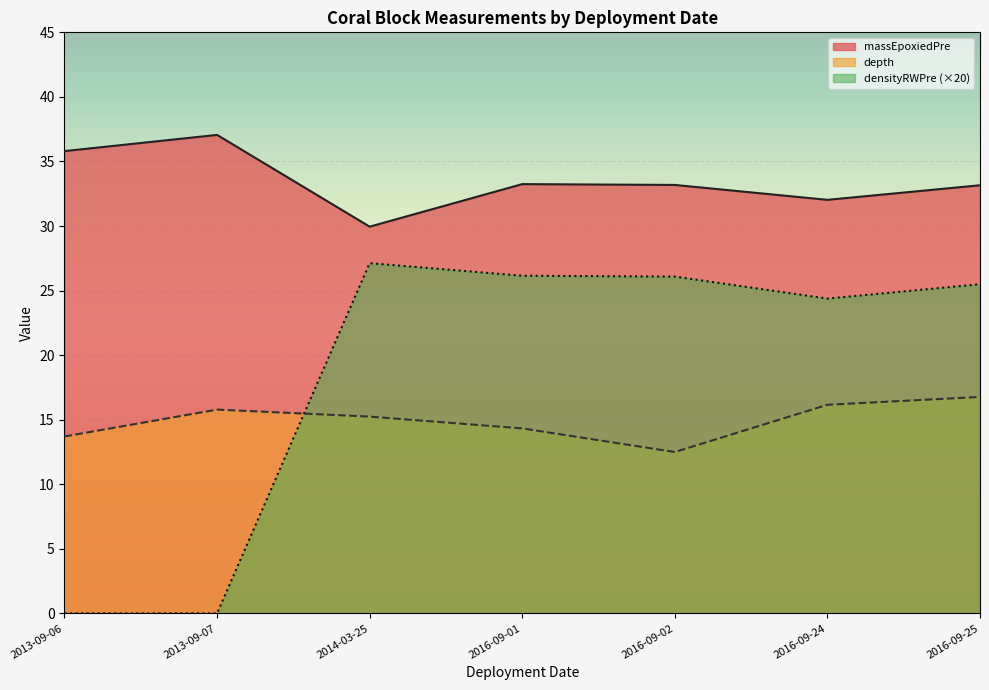

What is the difference between the densityRWPre values at 2016-09-01 and 2013-09-06?

1.3